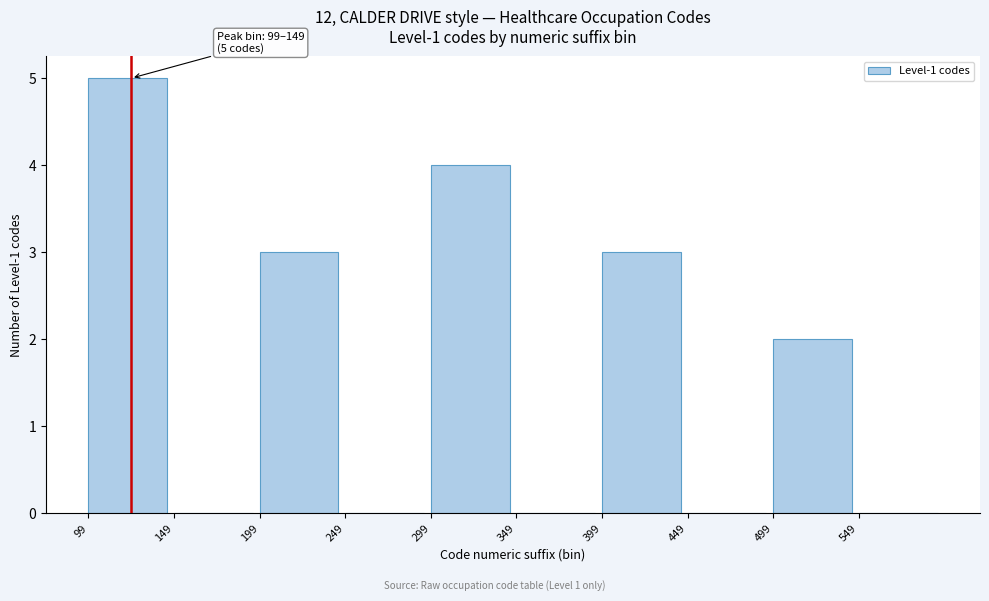

Which range on the x-axis has the tallest bar?

99 to 149